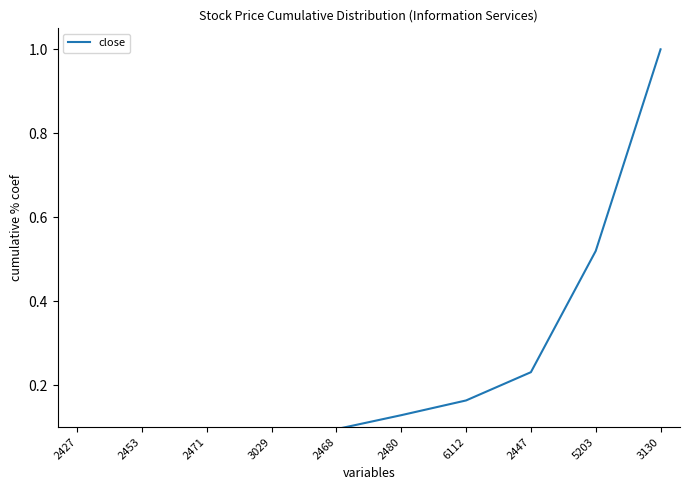

Does the chart have visible grid lines?

No